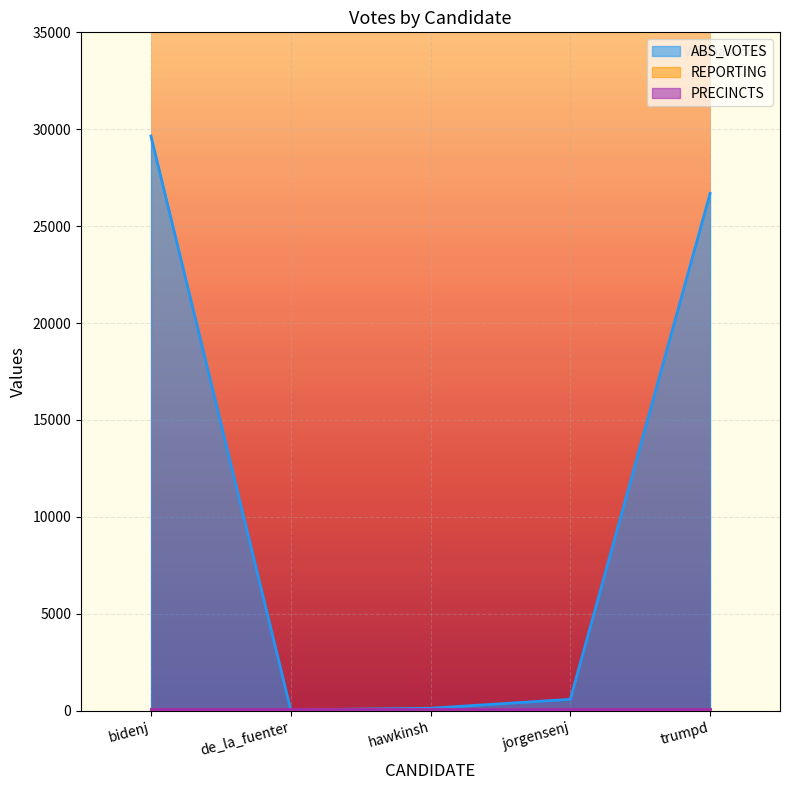

What is the sum of the PRECINCTS values at hawkinsh and trumpd?

192